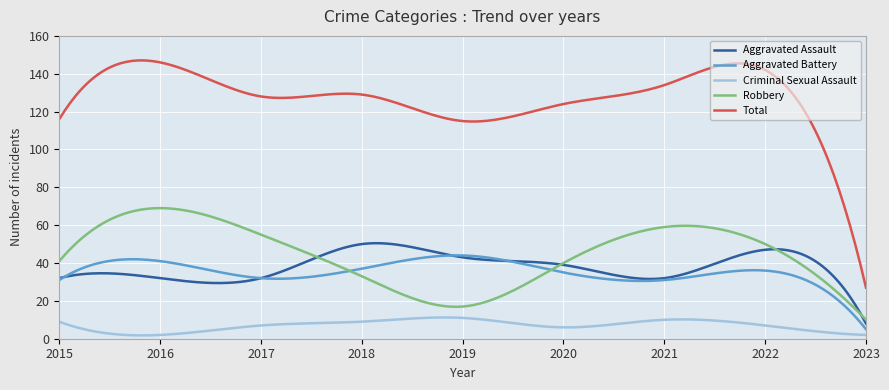

Which series has the largest total across all categories?

Total